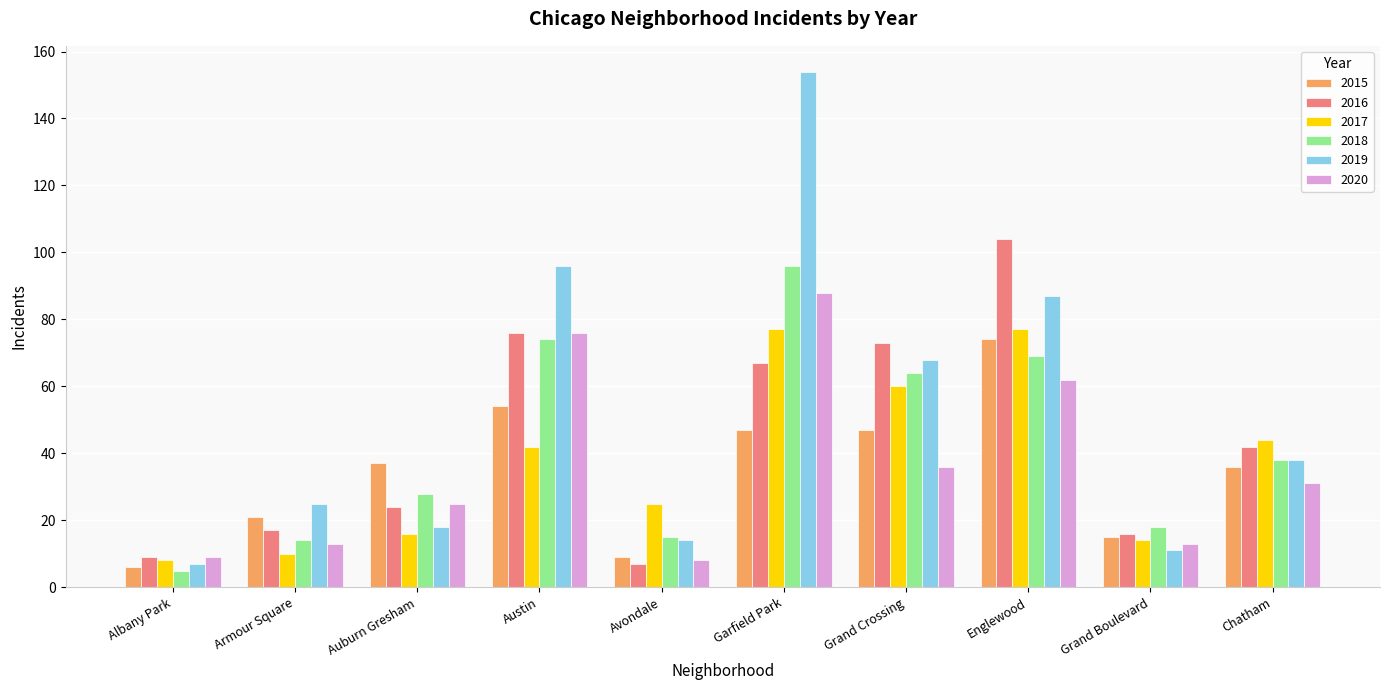

Which category has the highest value in the 2015 series?

Englewood